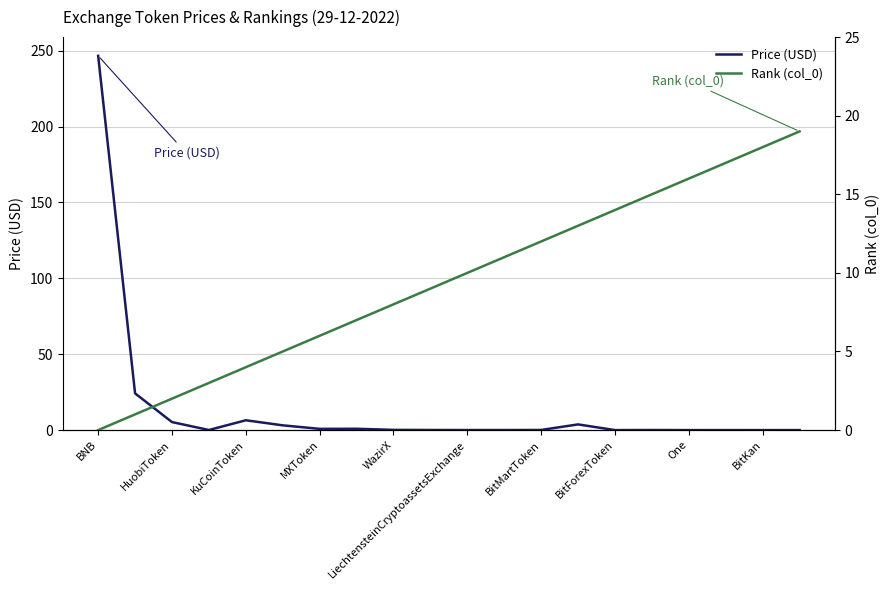

What is the total value across all series at 15?

15.0